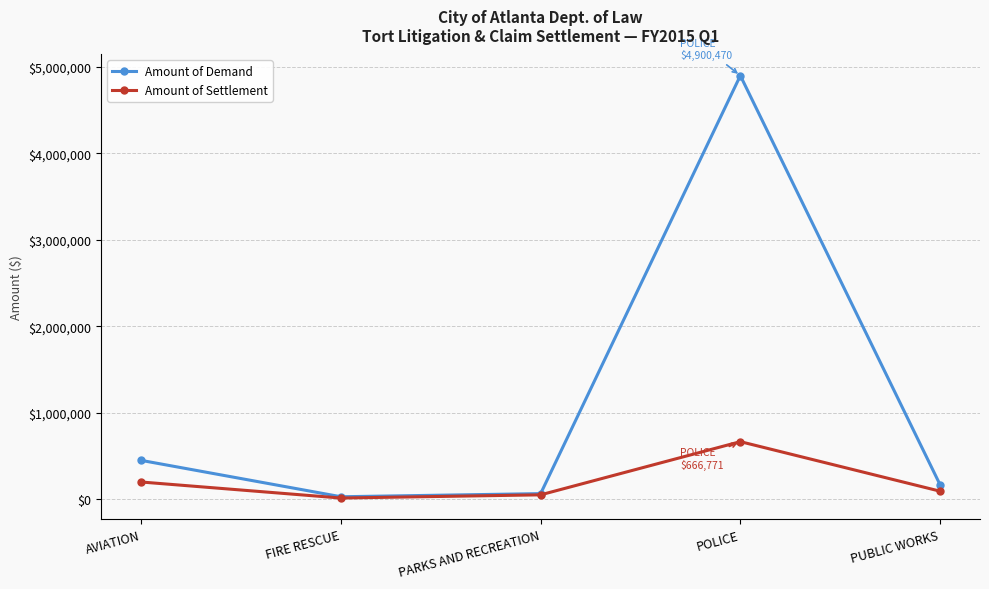

How many distinct data groups are displayed?

2